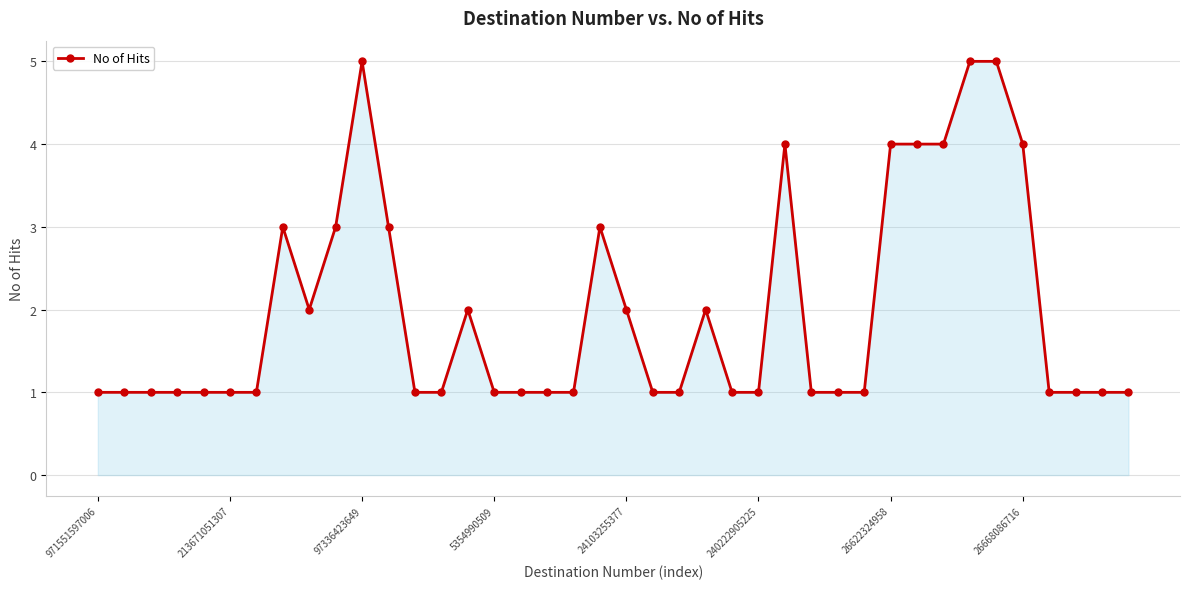

What is the difference between the maximum and minimum values?

4